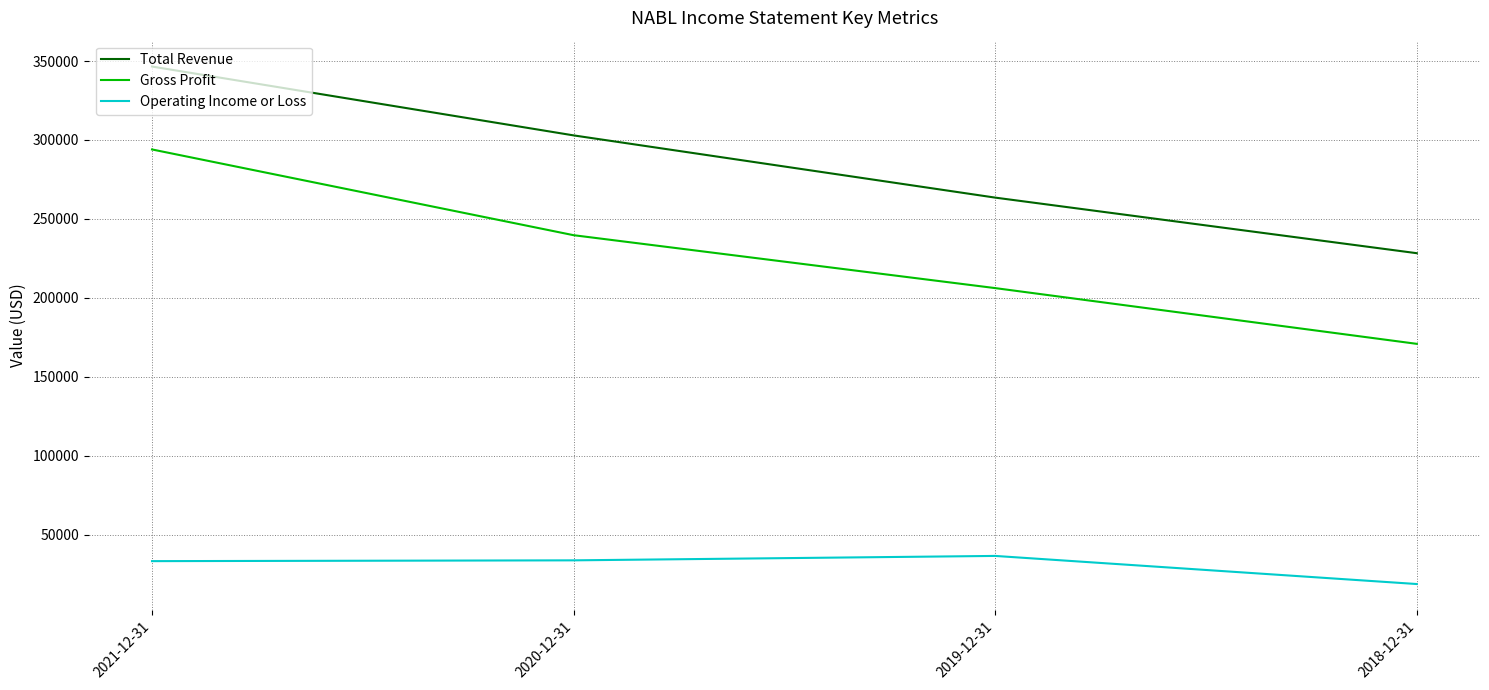

Which series has the largest range (max minus min)?

Gross Profit